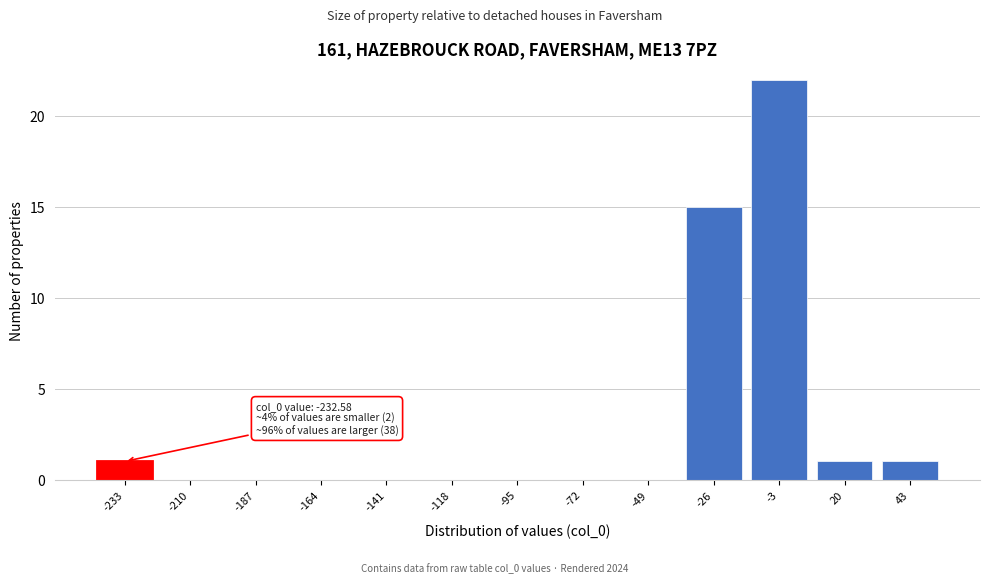

Reading right to left, what are all the values shown in this chart?

43=1	20=1	-3=22	-26=15	-49=0	-72=0	-95=0	-118=0	-141=0	-164=0	-187=0	-210=0	-233=1